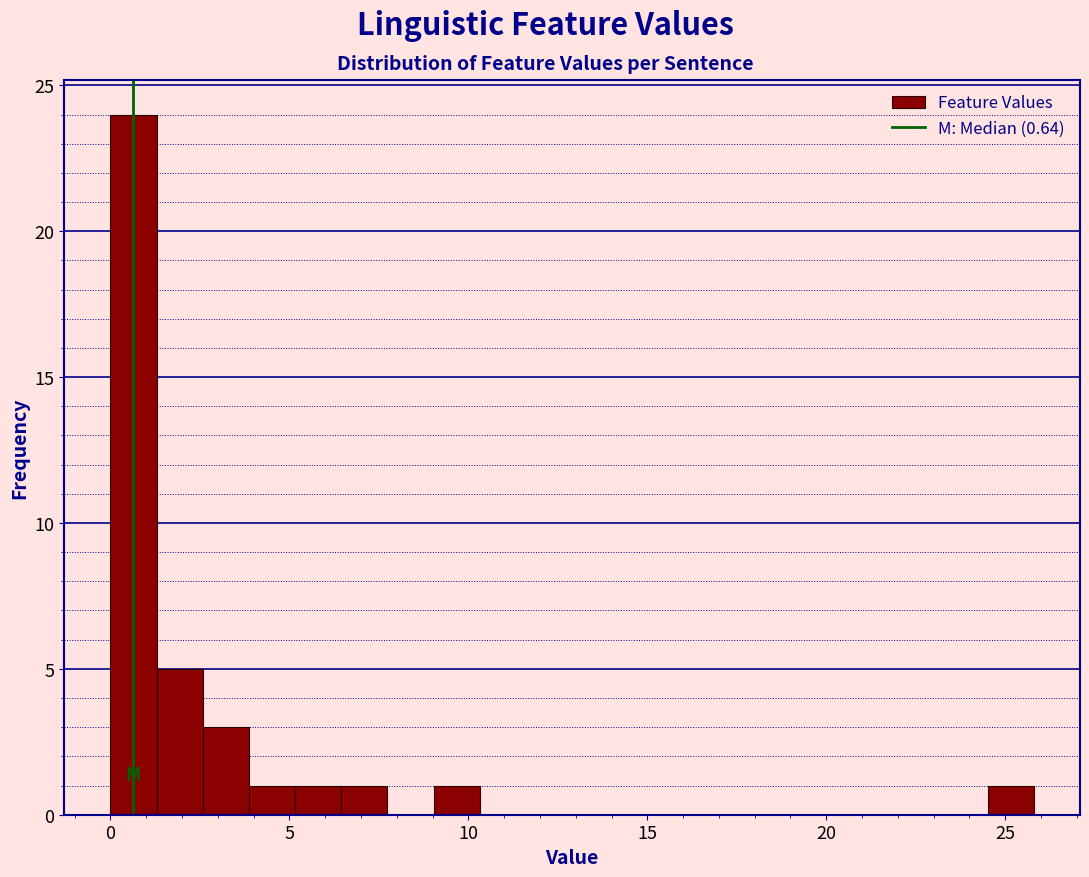

Around what value on the x-axis is the tallest bar? Give the approximate position of its centre, as read against the axis.

0.5